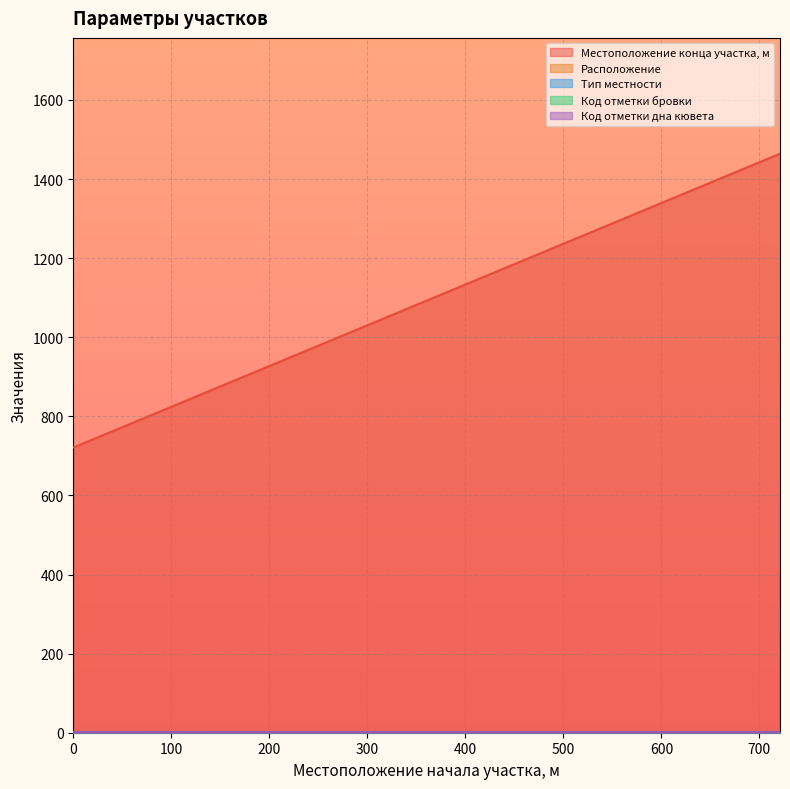

Which series has the largest range (max minus min)?

Местоположение конца участка, м